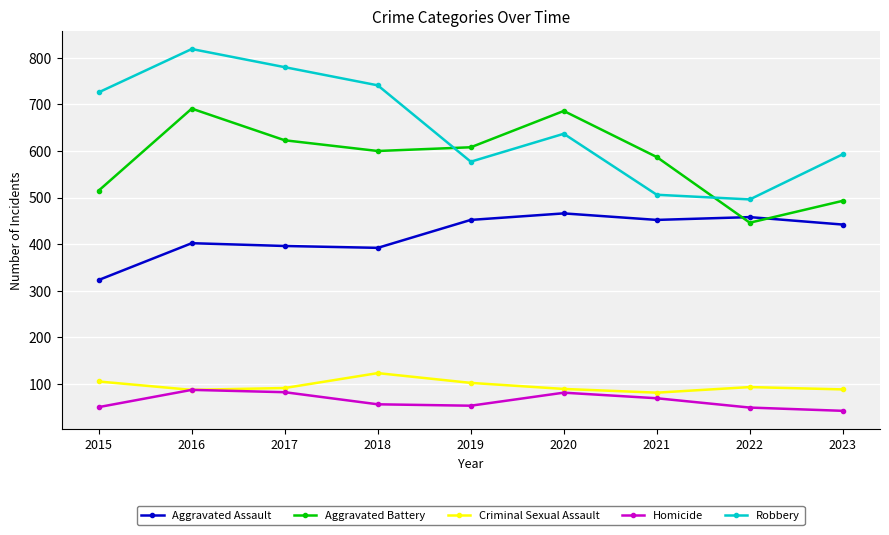

What is the difference between the maximum and minimum values in the Robbery series?

323